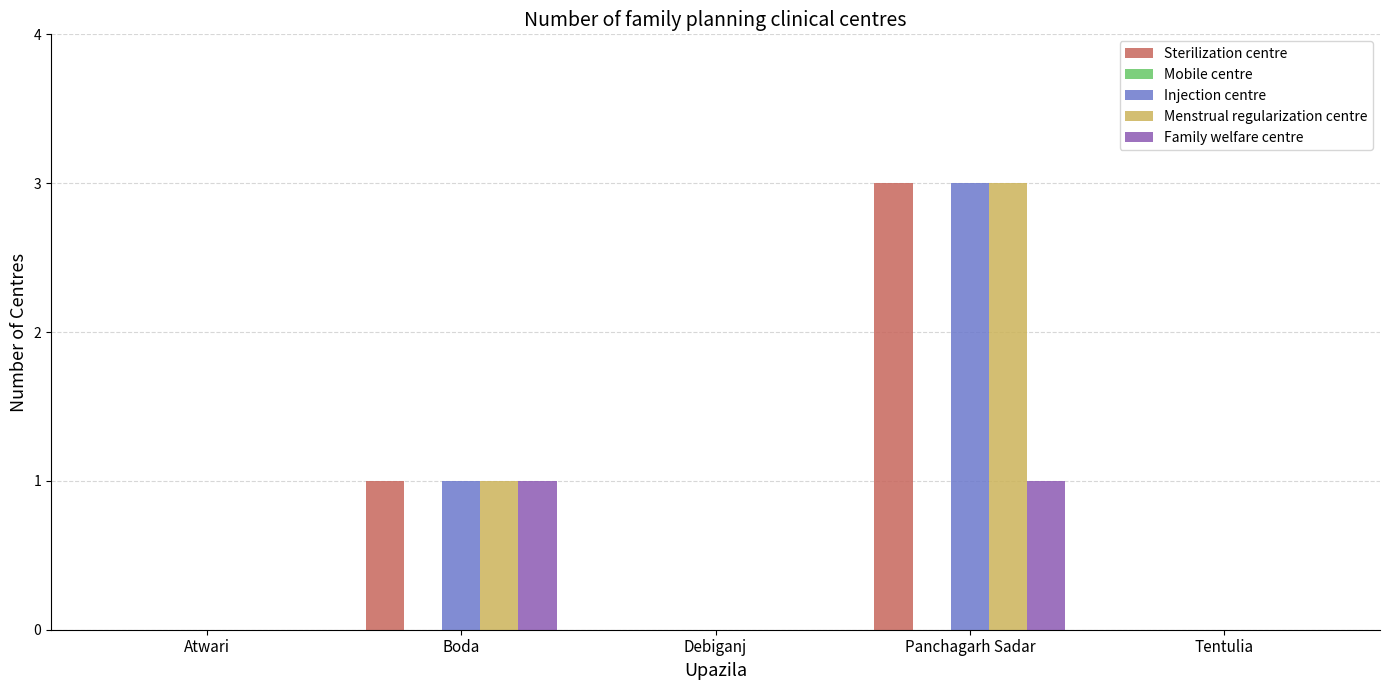

Which category has the highest value in the Injection centre series?

Panchagarh Sadar